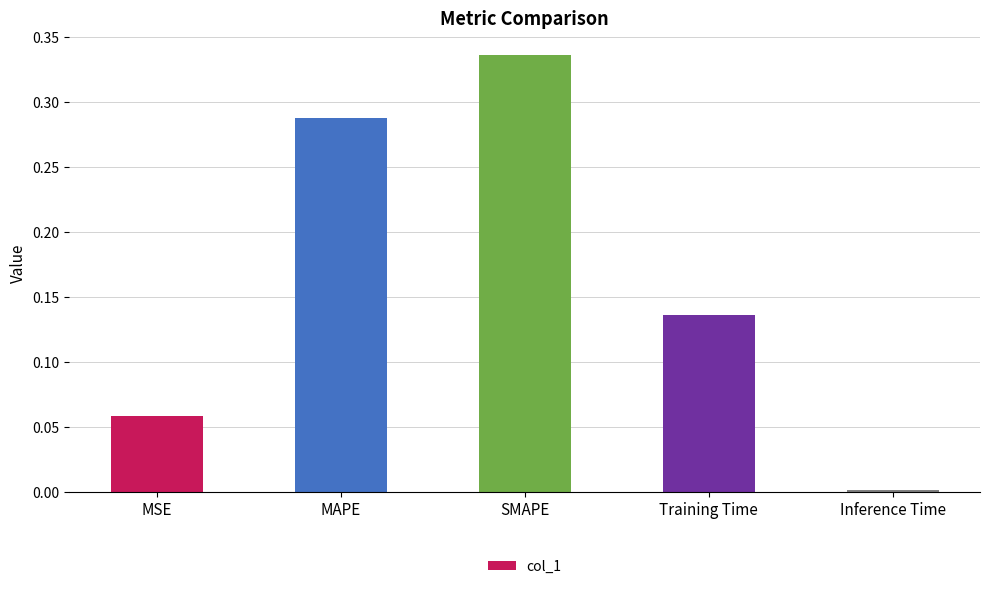

What is the label of the 3rd bar from the left?

SMAPE